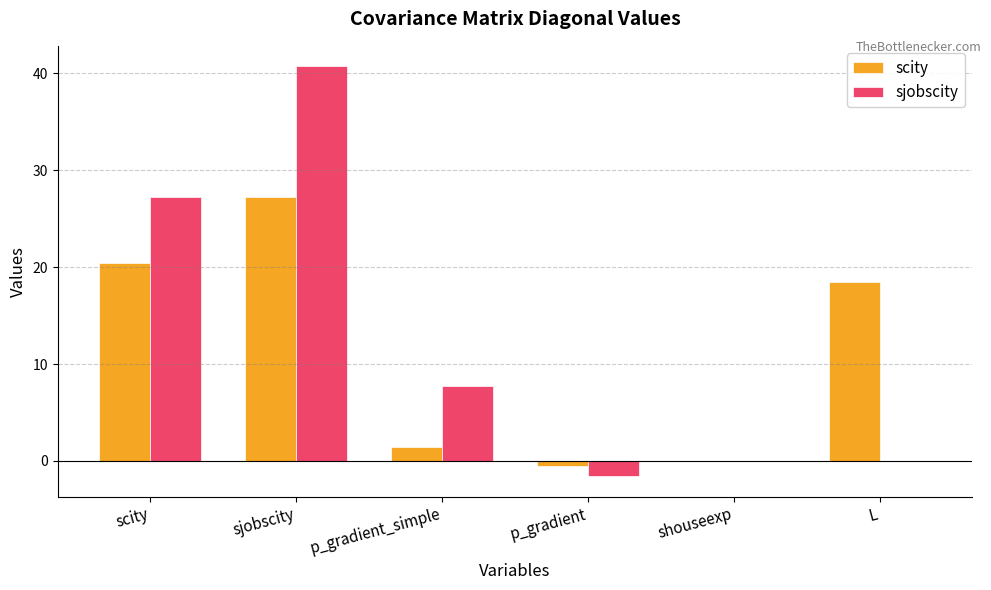

Where is scity nearest to the value 13?

L